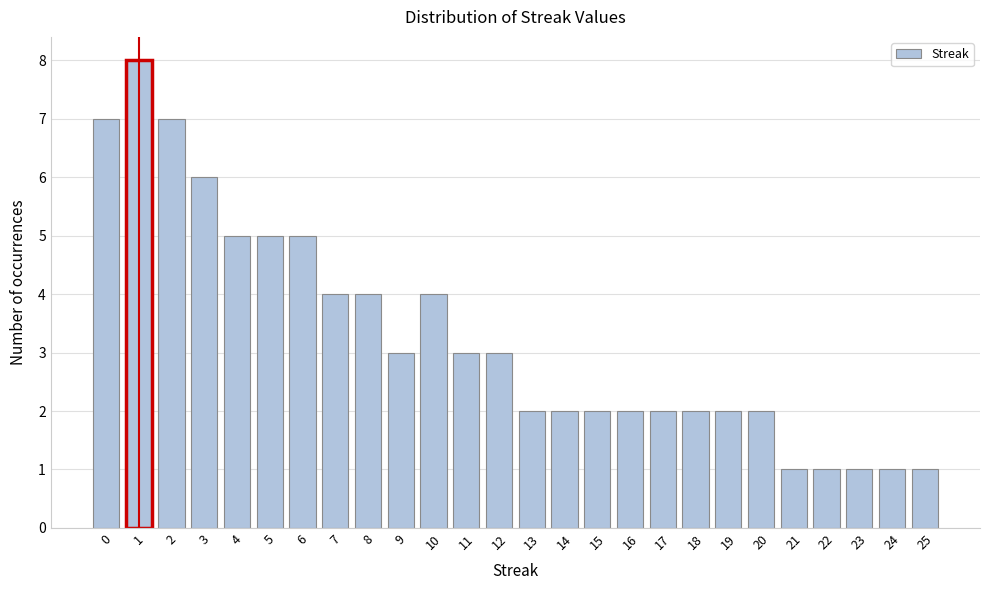

Reading left to right, list all the values displayed in this chart.

0=7	1=8	2=7	3=6	4=5	5=5	6=5	7=4	8=4	9=3	10=4	11=3	12=3	13=2	14=2	15=2	16=2	17=2	18=2	19=2	20=2	21=1	22=1	23=1	24=1	25=1